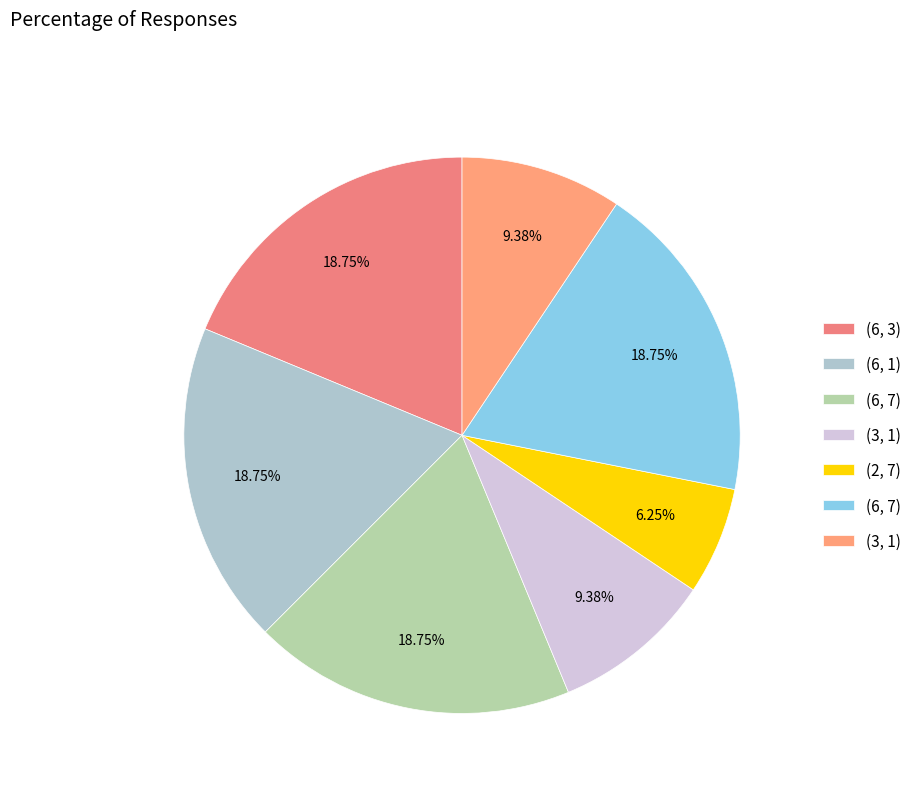

Does any single category account for the majority?

No